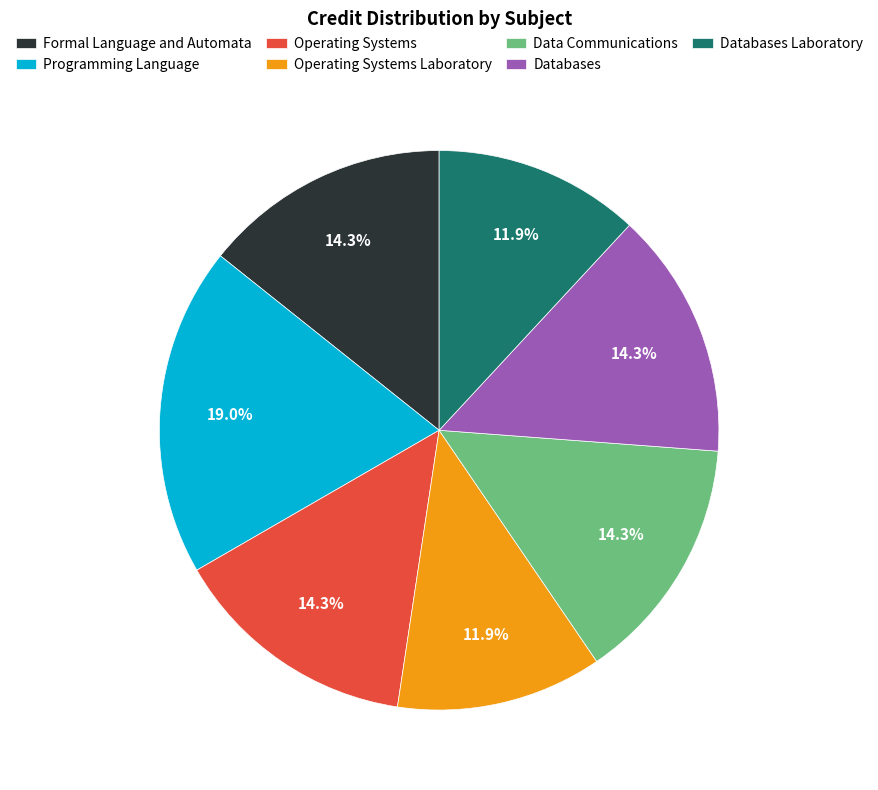

Which slice is the largest?

Programming Language